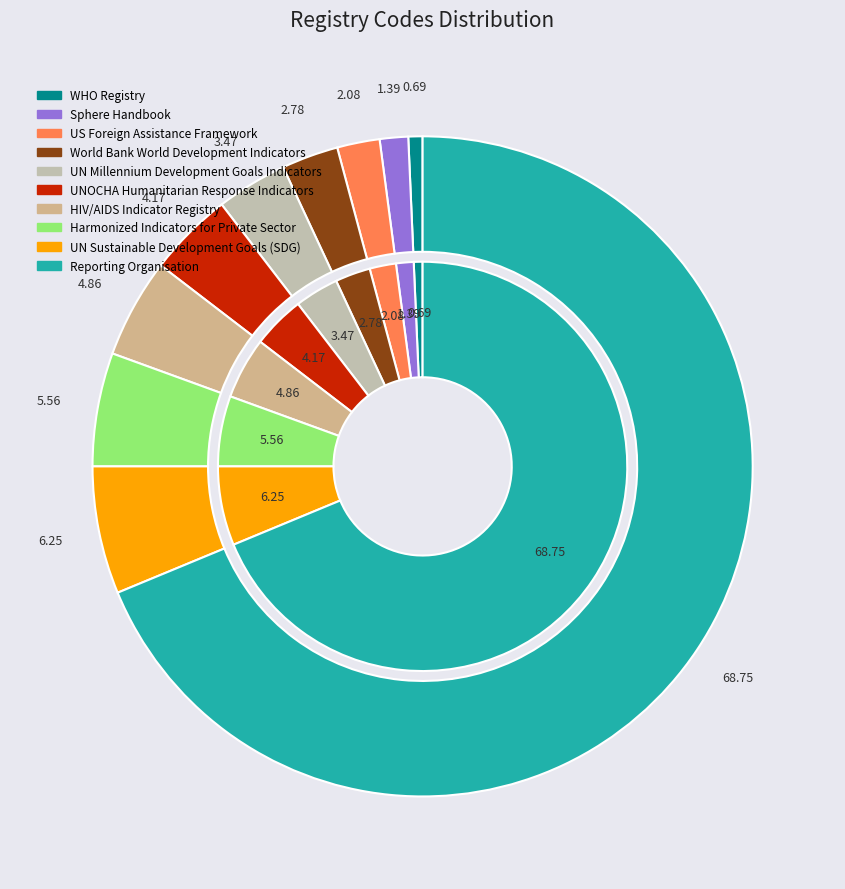

What percentage is the UN Sustainable Development Goals (SDG) slice, to the nearest percent?

6%